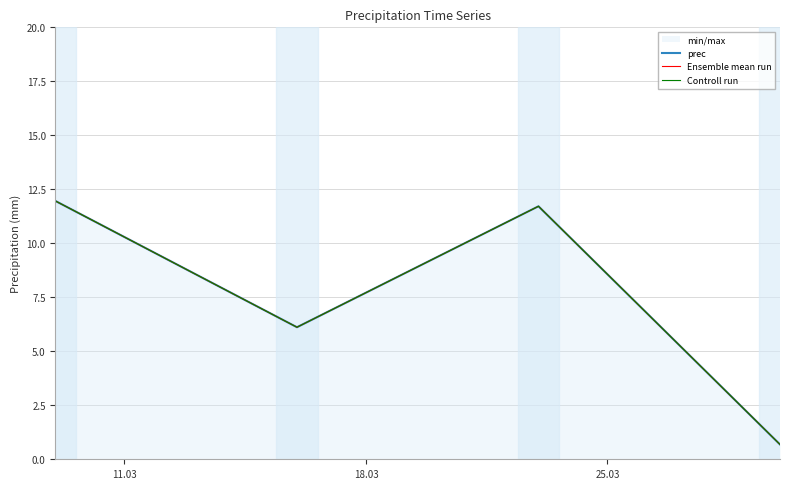

How many lines are shown in the chart?

3